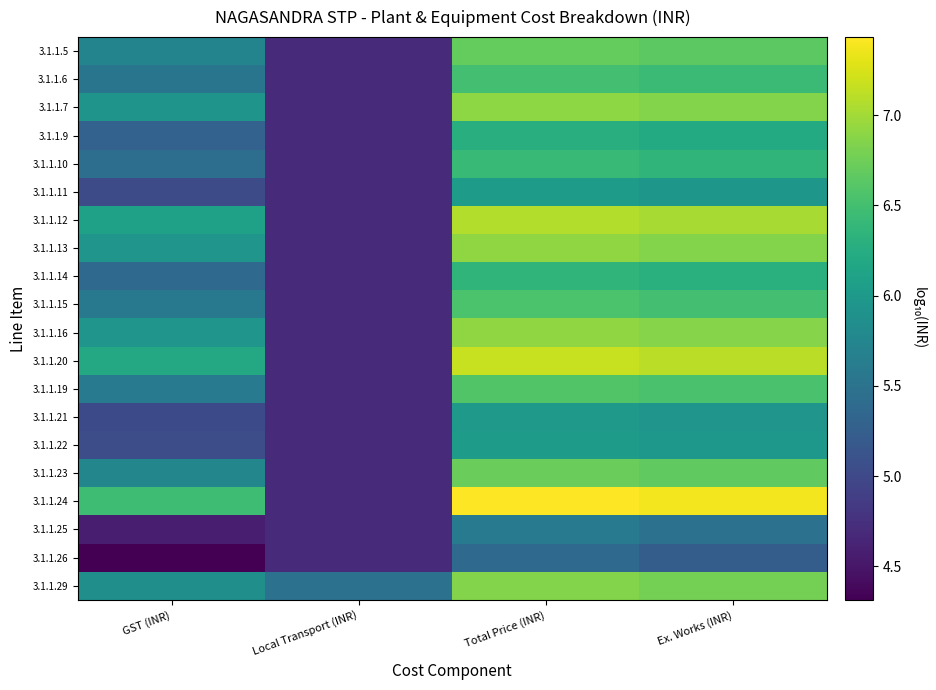

Reading right to left, list all the values displayed in this chart.

3.1.1.5: Ex. Works (INR)=6.6	Total Price (INR)=6.7	Local Transport (INR)=4.7	GST (INR)=5.7
3.1.1.6: Ex. Works (INR)=6.4	Total Price (INR)=6.5	Local Transport (INR)=4.7	GST (INR)=5.5
3.1.1.7: Ex. Works (INR)=6.9	Total Price (INR)=6.9	Local Transport (INR)=4.7	GST (INR)=5.9
3.1.1.9: Ex. Works (INR)=6.2	Total Price (INR)=6.3	Local Transport (INR)=4.7	GST (INR)=5.3
3.1.1.10: Ex. Works (INR)=6.4	Total Price (INR)=6.4	Local Transport (INR)=4.7	GST (INR)=5.4
3.1.1.11: Ex. Works (INR)=6.0	Total Price (INR)=6.0	Local Transport (INR)=4.7	GST (INR)=5.0
3.1.1.12: Ex. Works (INR)=7.0	Total Price (INR)=7.1	Local Transport (INR)=4.7	GST (INR)=6.1
3.1.1.13: Ex. Works (INR)=6.9	Total Price (INR)=6.9	Local Transport (INR)=4.7	GST (INR)=5.9
3.1.1.14: Ex. Works (INR)=6.3	Total Price (INR)=6.4	Local Transport (INR)=4.7	GST (INR)=5.4
3.1.1.15: Ex. Works (INR)=6.5	Total Price (INR)=6.6	Local Transport (INR)=4.7	GST (INR)=5.6
3.1.1.16: Ex. Works (INR)=6.9	Total Price (INR)=6.9	Local Transport (INR)=4.7	GST (INR)=5.9
3.1.1.20: Ex. Works (INR)=7.1	Total Price (INR)=7.2	Local Transport (INR)=4.7	GST (INR)=6.2
3.1.1.19: Ex. Works (INR)=6.5	Total Price (INR)=6.6	Local Transport (INR)=4.7	GST (INR)=5.6
3.1.1.21: Ex. Works (INR)=5.9	Total Price (INR)=6.0	Local Transport (INR)=4.7	GST (INR)=5.0
3.1.1.22: Ex. Works (INR)=6.0	Total Price (INR)=6.0	Local Transport (INR)=4.7	GST (INR)=5.1
3.1.1.23: Ex. Works (INR)=6.7	Total Price (INR)=6.7	Local Transport (INR)=4.7	GST (INR)=5.7
3.1.1.24: Ex. Works (INR)=7.4	Total Price (INR)=7.4	Local Transport (INR)=4.7	GST (INR)=6.5
3.1.1.25: Ex. Works (INR)=5.5	Total Price (INR)=5.6	Local Transport (INR)=4.7	GST (INR)=4.6
3.1.1.26: Ex. Works (INR)=5.2	Total Price (INR)=5.4	Local Transport (INR)=4.7	GST (INR)=4.3
3.1.1.29: Ex. Works (INR)=6.8	Total Price (INR)=6.9	Local Transport (INR)=5.5	GST (INR)=5.9